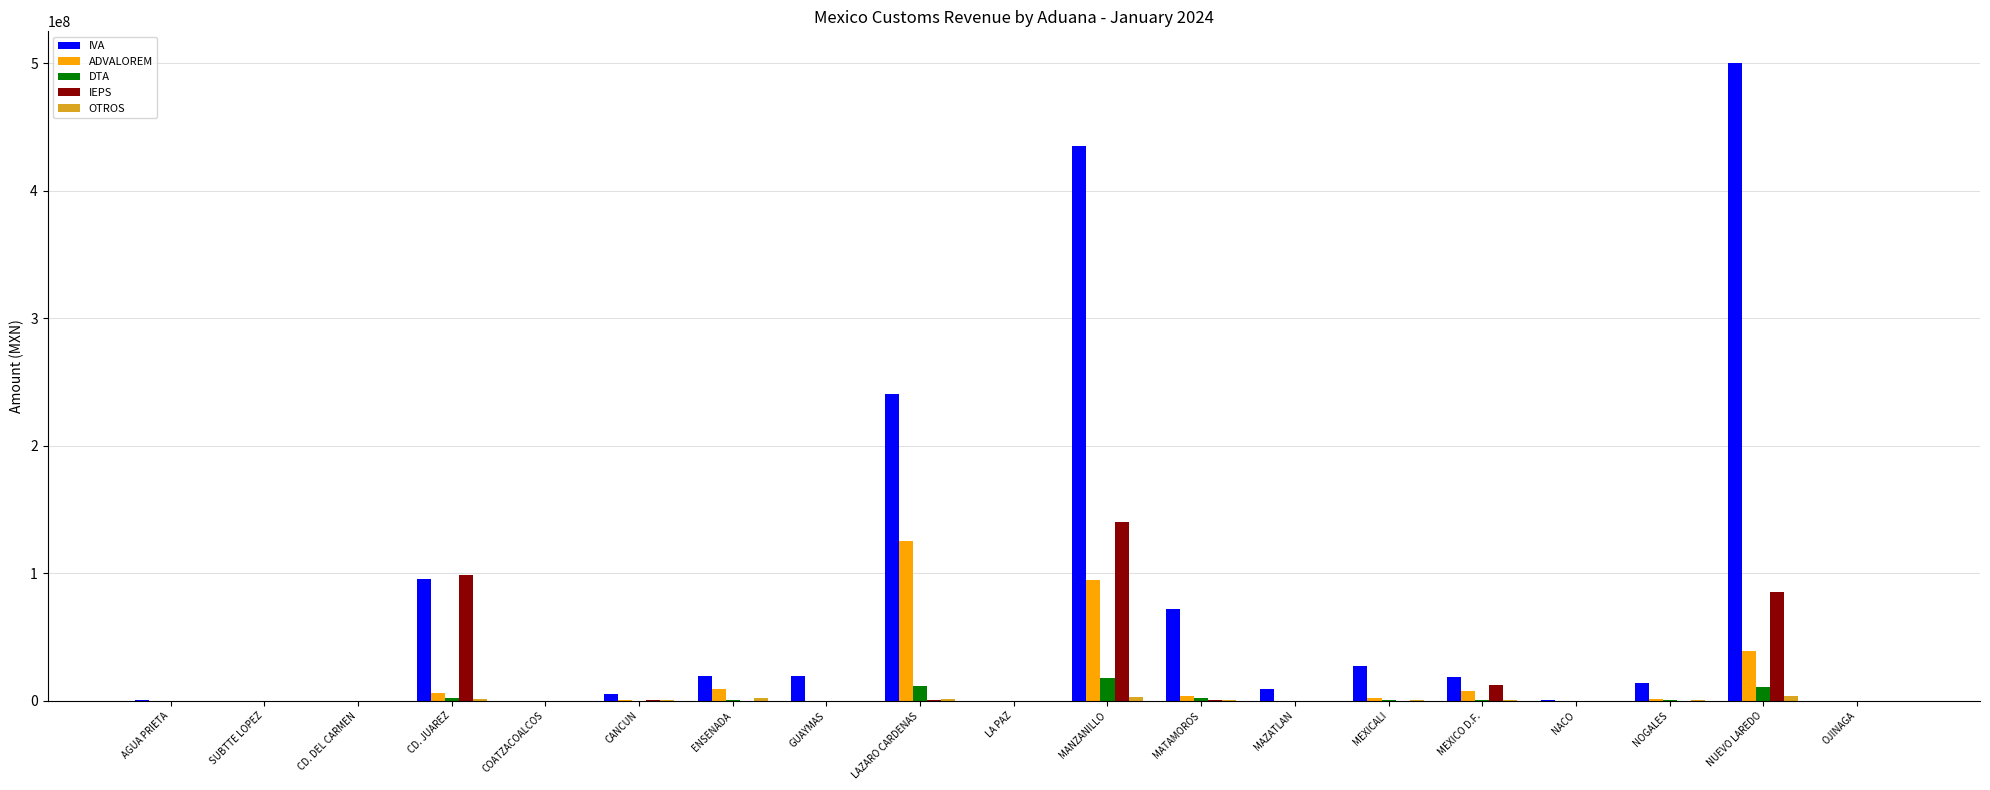

At which label is DTA closest to 9121979?

NUEVO LAREDO